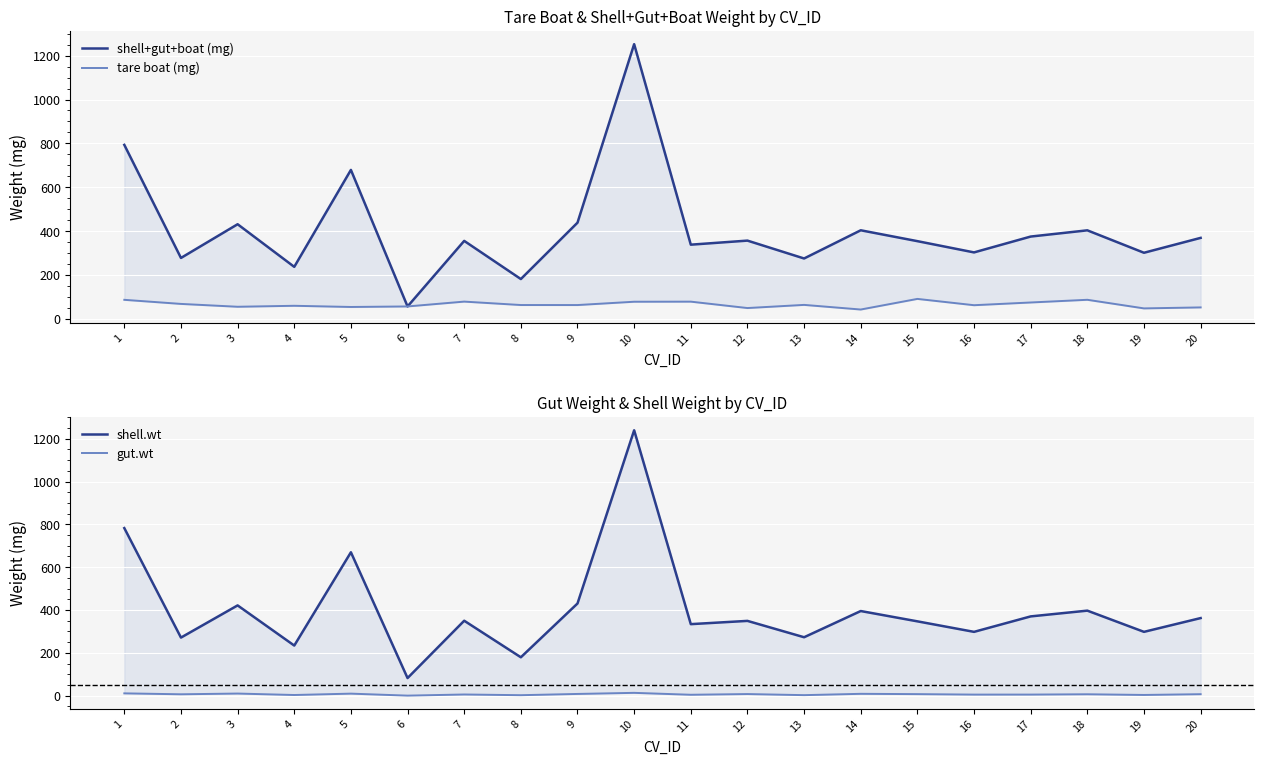

At which category is the sum across all series the highest?

10